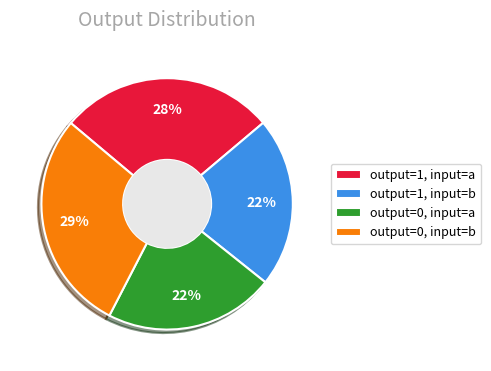

Is the sum of output=1, input=b and output=0, input=a greater than half?

No